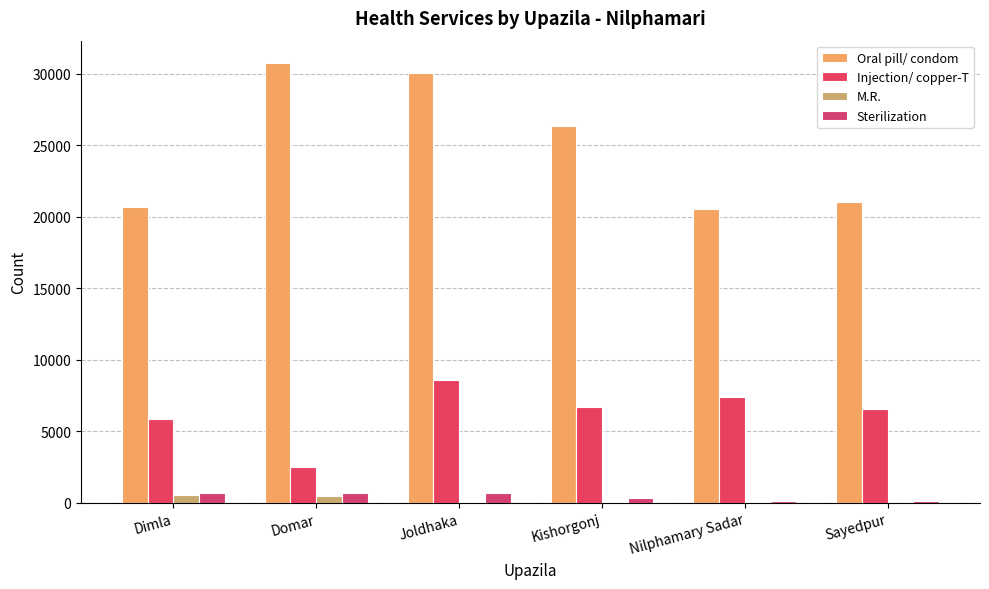

The Sterilization series shows 1078 at Joldhaka. True or false?

False